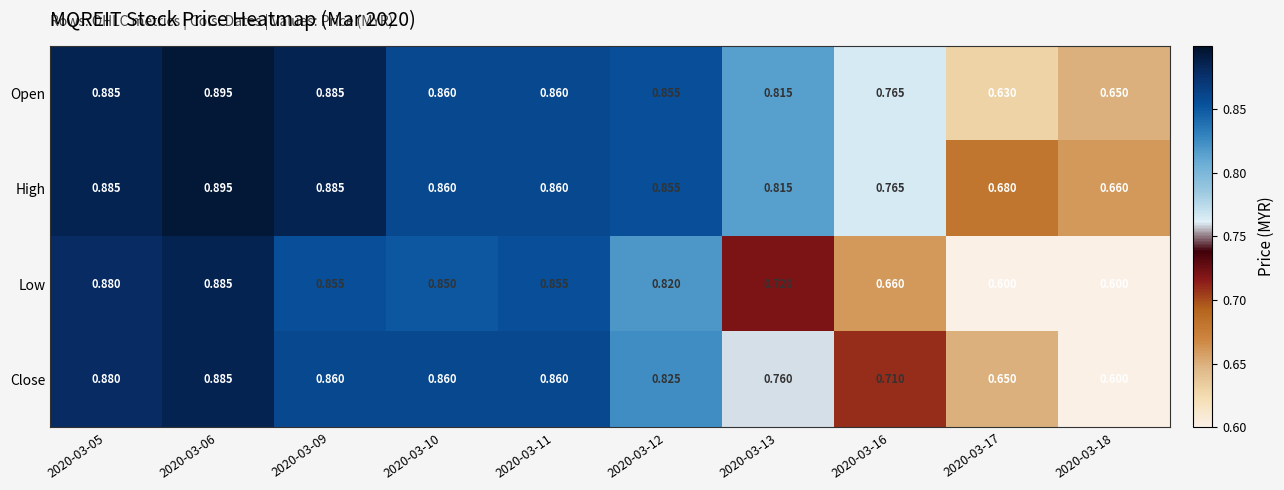

What is the spread (max minus min) of values at 2020-03-18?

0.1